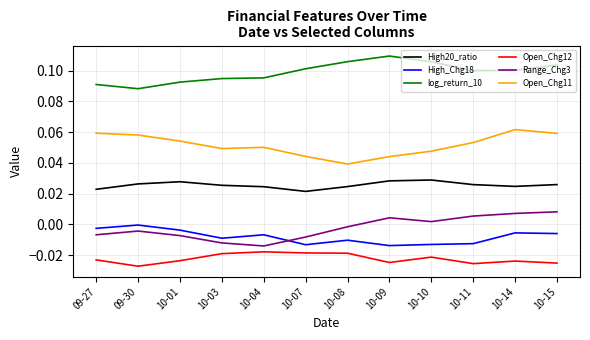

True or false: High_Chg18 and Open_Chg11 cross at least once.

False